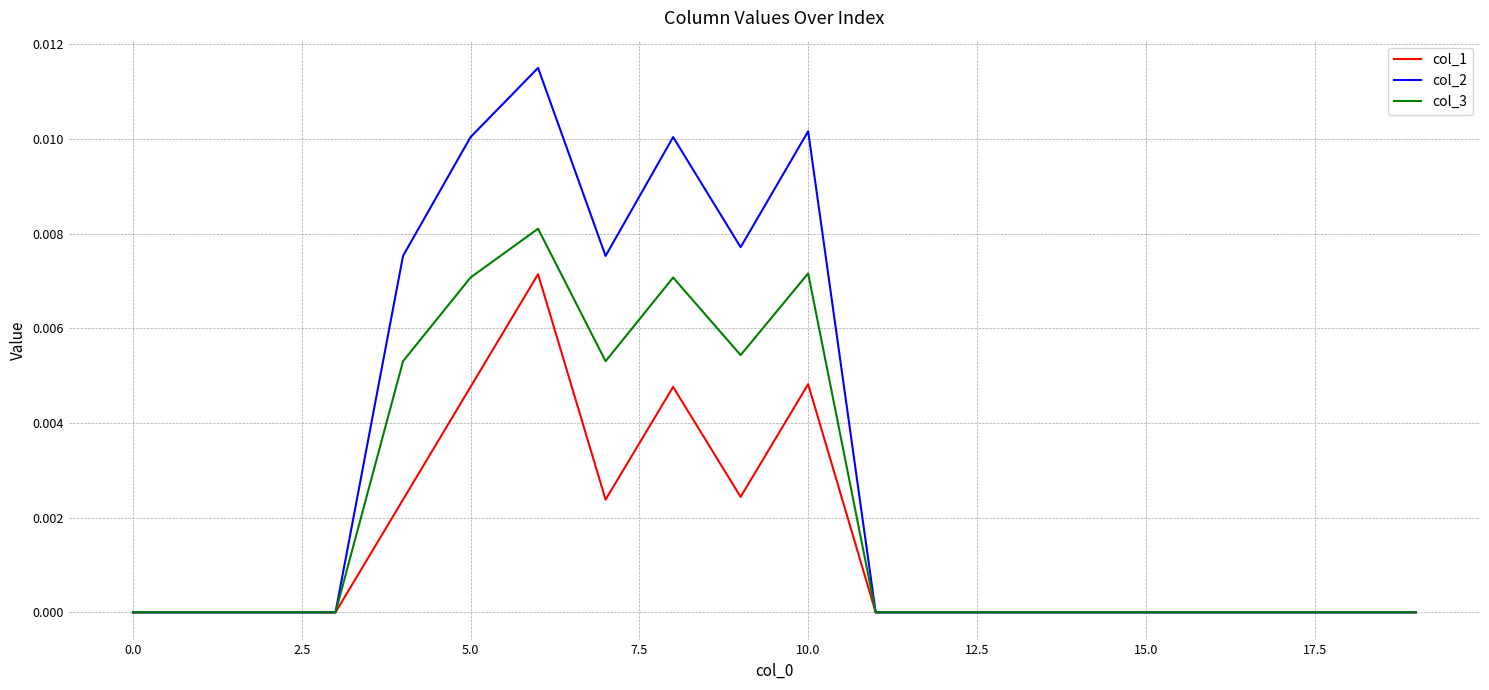

Which series has the largest total across all categories?

col_2